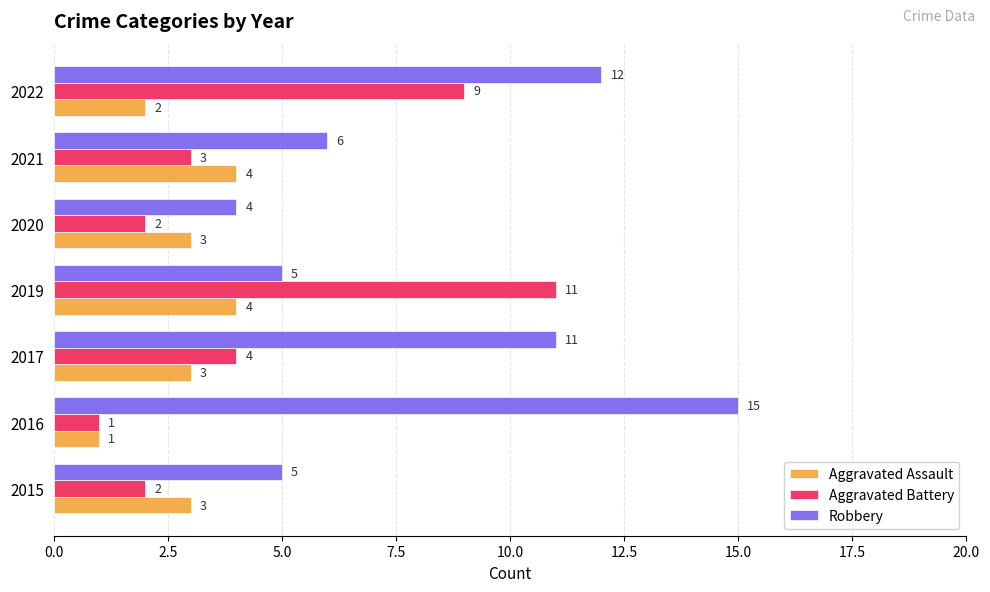

Is the value of Robbery at 2020 greater than the value of Aggravated Assault at 2016?

Yes